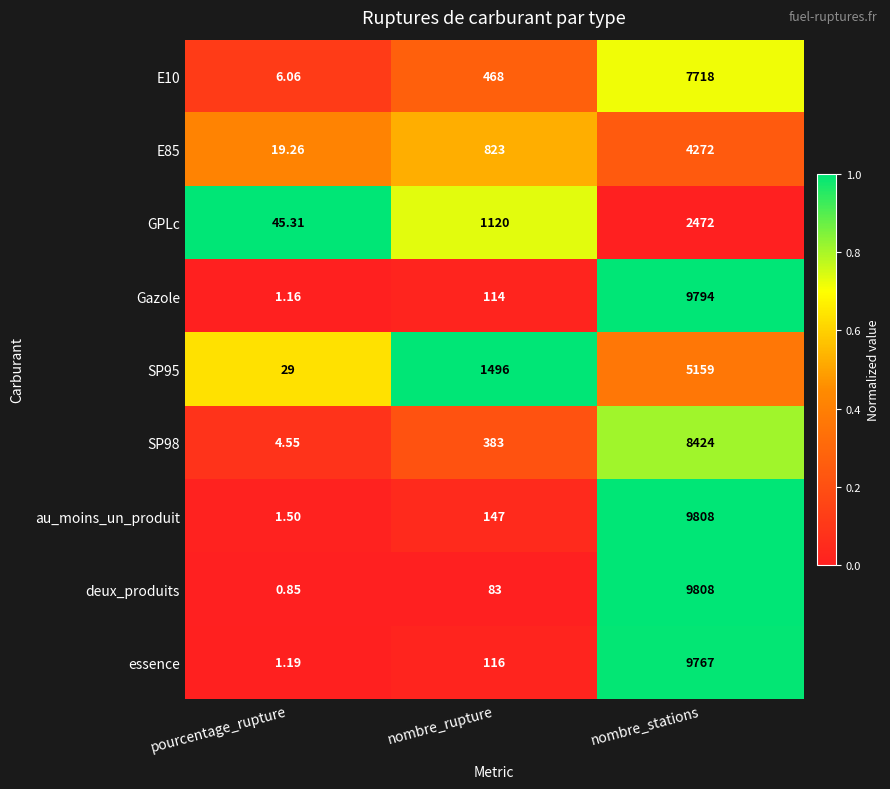

What is the greatest value displayed?

9808.0